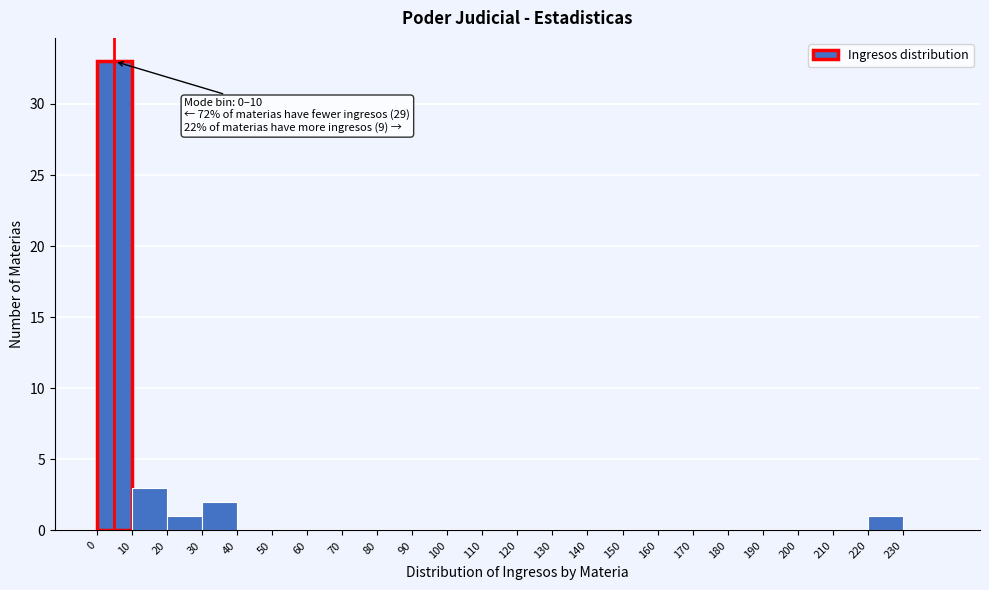

Over which range of the x-axis is the bar tallest?

0 to 10